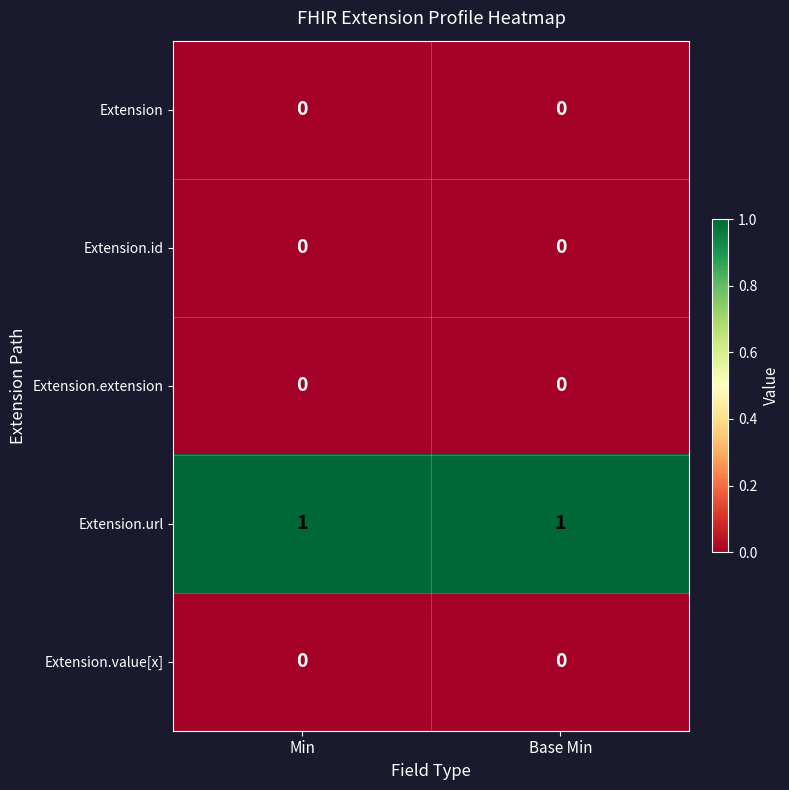

Reading left to right, extract all data points from this chart.

Extension: Min=0	Base Min=0
Extension.id: Min=0	Base Min=0
Extension.extension: Min=0	Base Min=0
Extension.url: Min=1	Base Min=1
Extension.value[x]: Min=0	Base Min=0